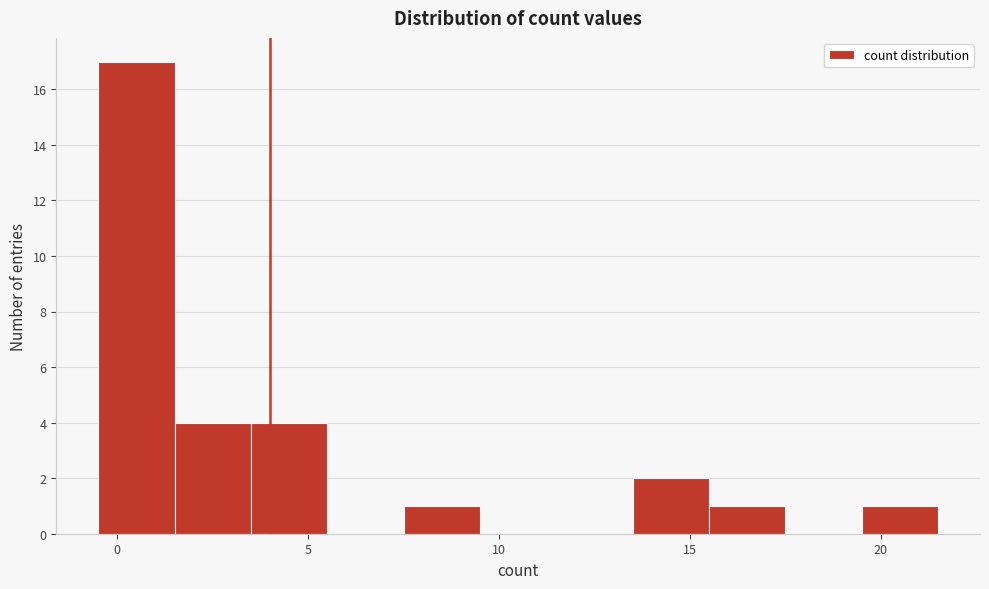

Reading left to right, transcribe this chart: for each bar, give the range it covers on the x-axis and its height. The values are not printed on the chart, so give them approximately, as read against the axis.

-0.5 to 1.5: 17
1.5 to 3.5: 4
3.5 to 5.5: 4
5.5 to 7.5: 0
7.5 to 9.5: 1
9.5 to 11.5: 0
11.5 to 13.5: 0
13.5 to 15.5: 2
15.5 to 17.5: 1
17.5 to 19.5: 0
19.5 to 21.5: 1